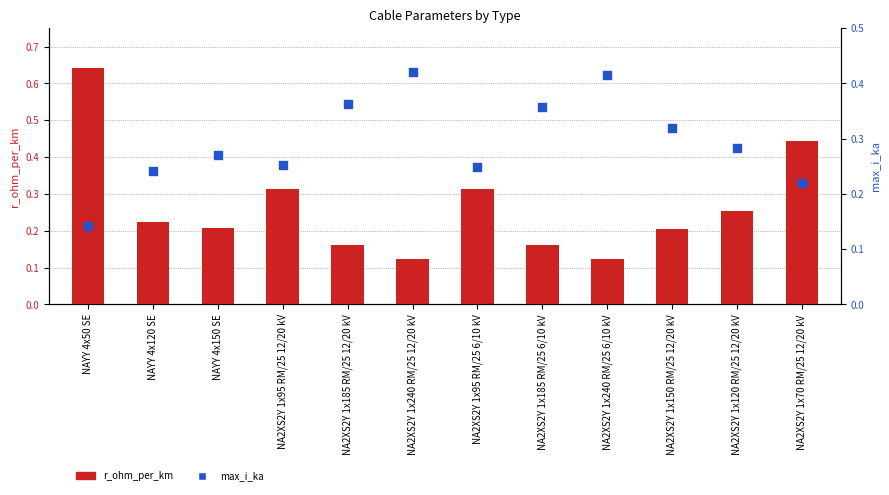

Which series contains the lowest Y value?

r_ohm_per_km